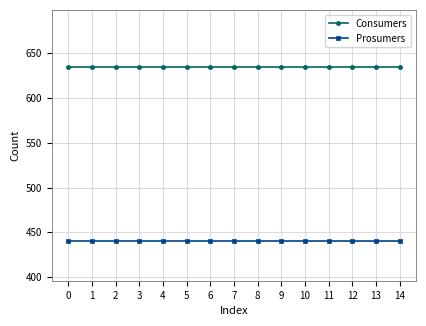

What is the spread (max minus min) of values at 14?

195